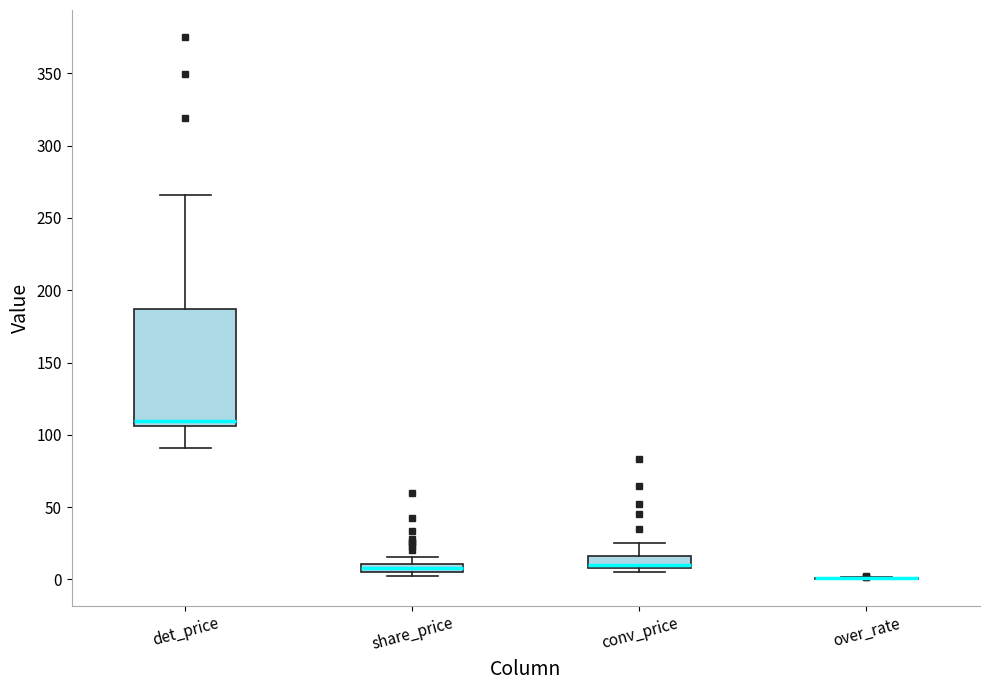

Comparing the boxes themselves (not the whiskers), which one is the tallest?

det_price